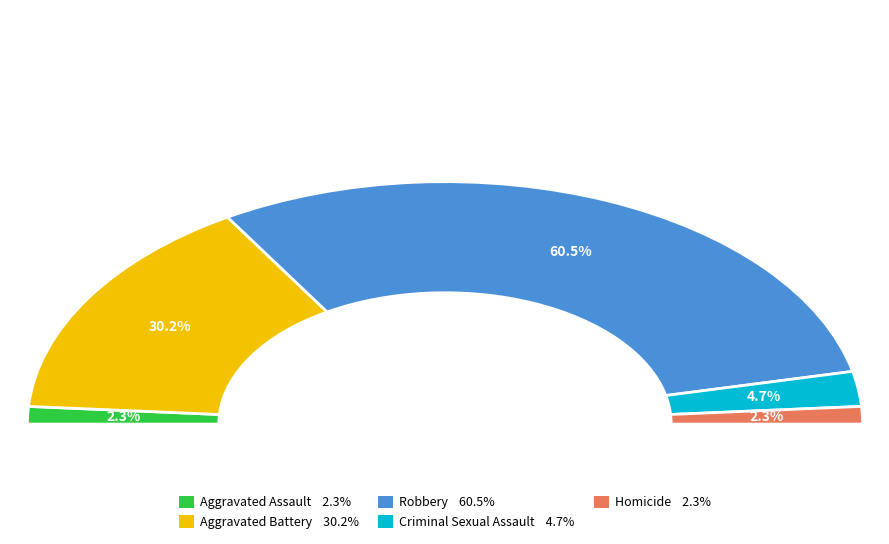

How many slices are in this pie chart?

5